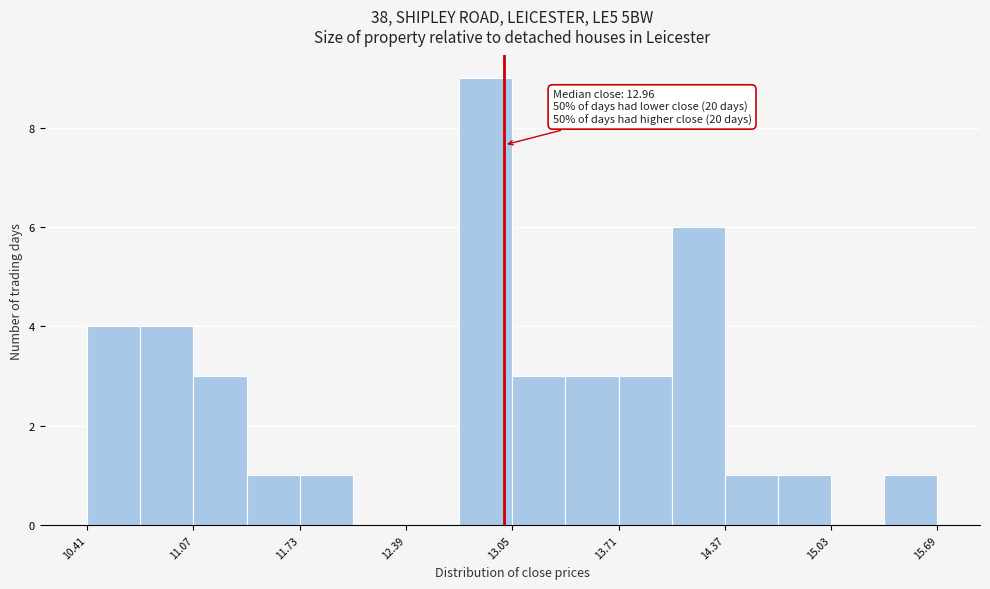

Around what value on the x-axis is the tallest bar? Give the approximate position of its centre, as read against the axis.

12.9